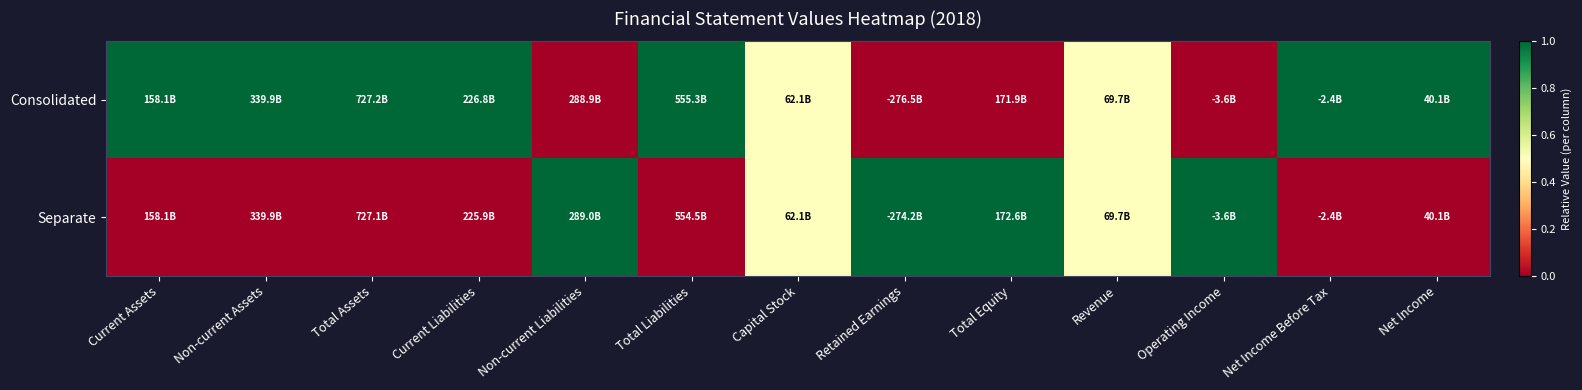

Which series has the widest spread of values?

Consolidated